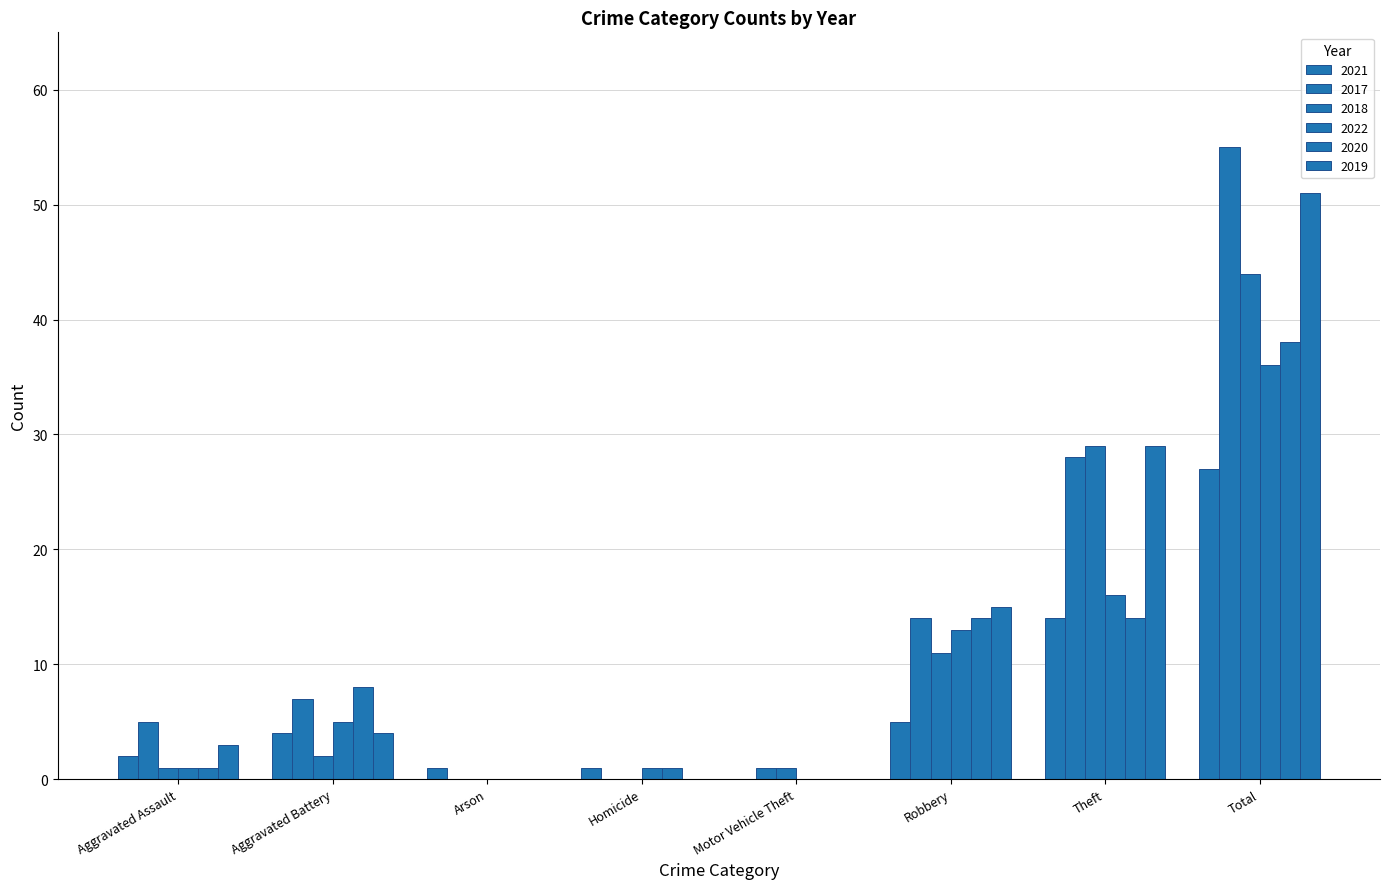

How many groups of bars are there?

8